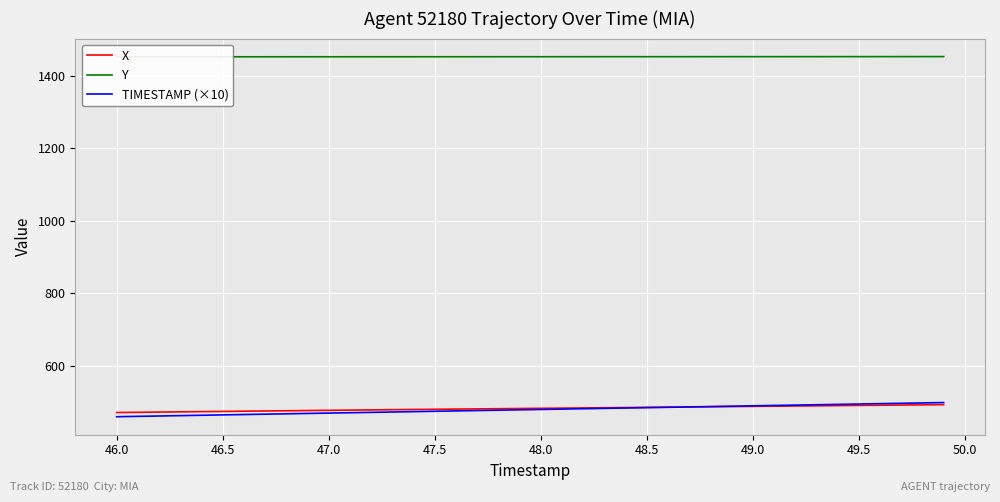

True or false: Y and X intersect in this chart.

False